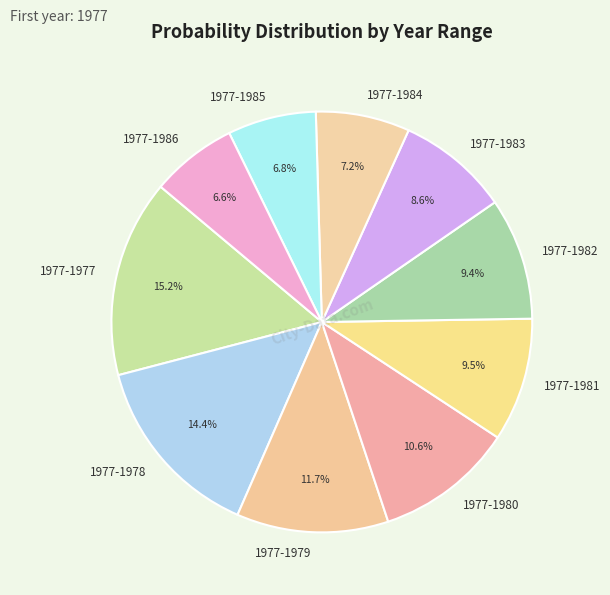

To the nearest percent, what is the combined percentage of 1977-1986 and 1977-1982?

16%